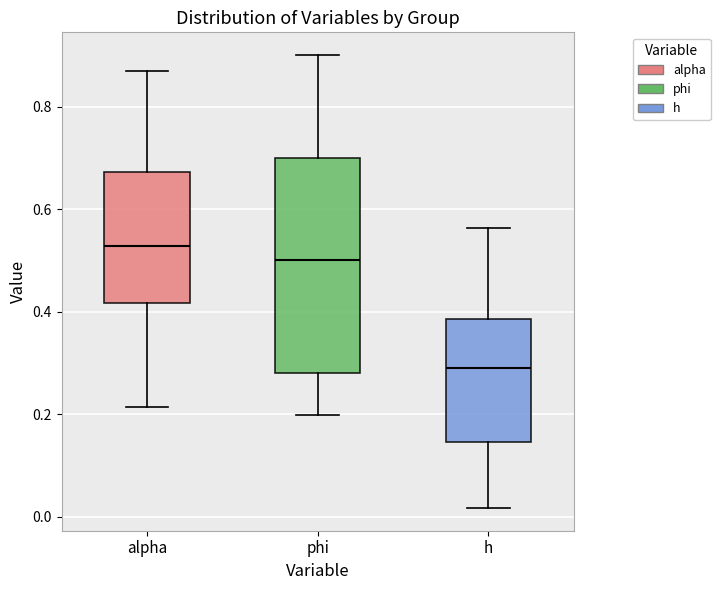

Where does the upper whisker of the box for phi end on the y-axis? The values are not printed on the chart, so give them approximately, as read against the axis.

0.90